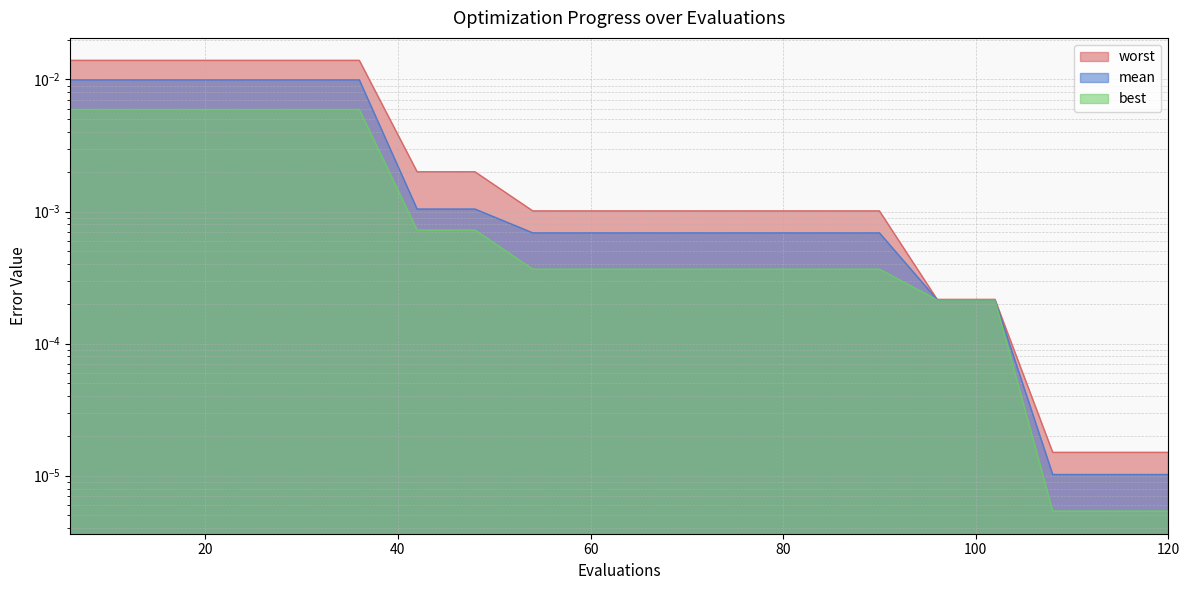

Rank the series at 30 from highest to lowest value.

worst, mean, best